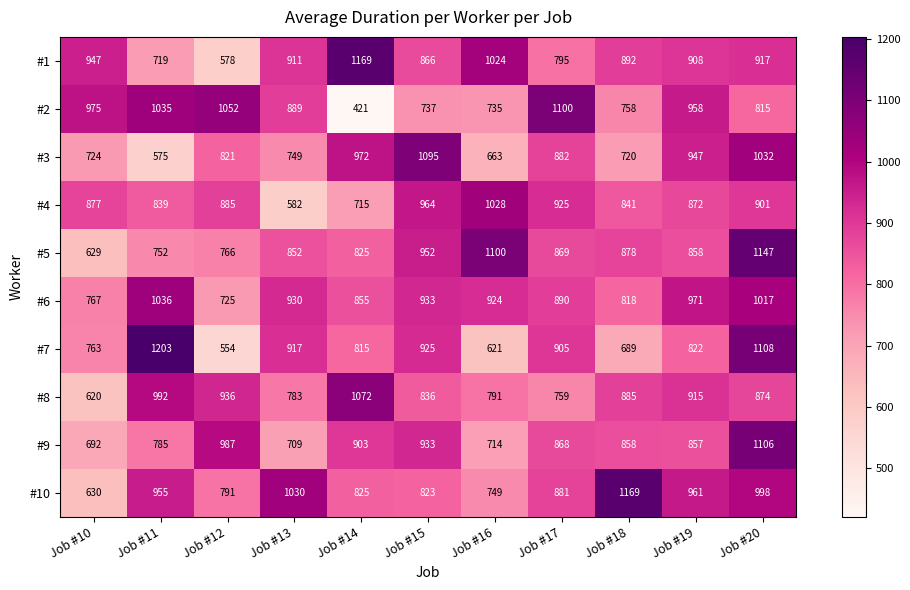

Which series has the widest spread of values?

#2